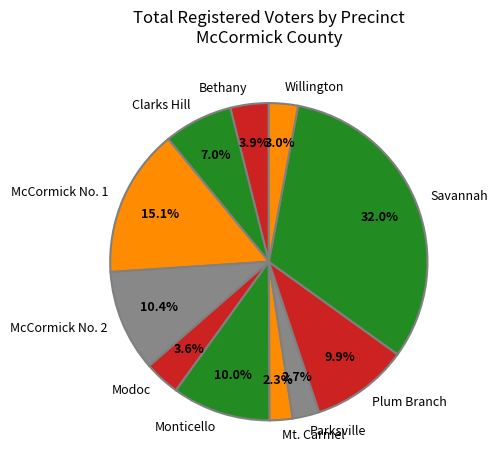

Does Willington represent more than half of the total?

No